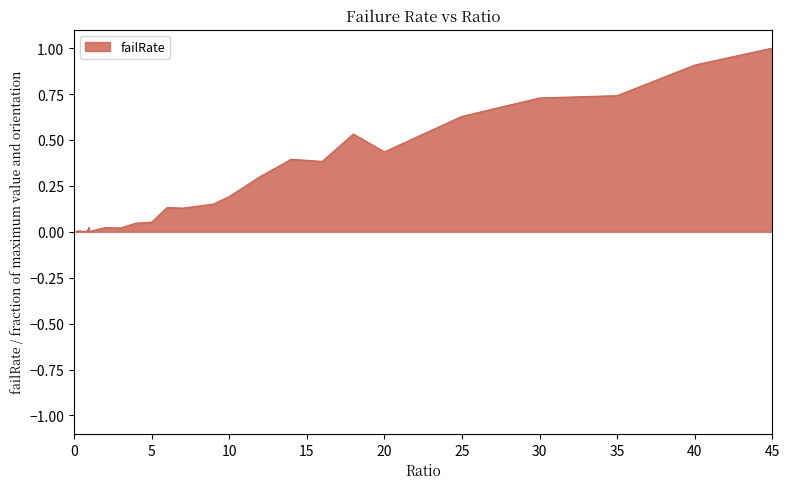

What is the maximum value shown in the chart?

1.0